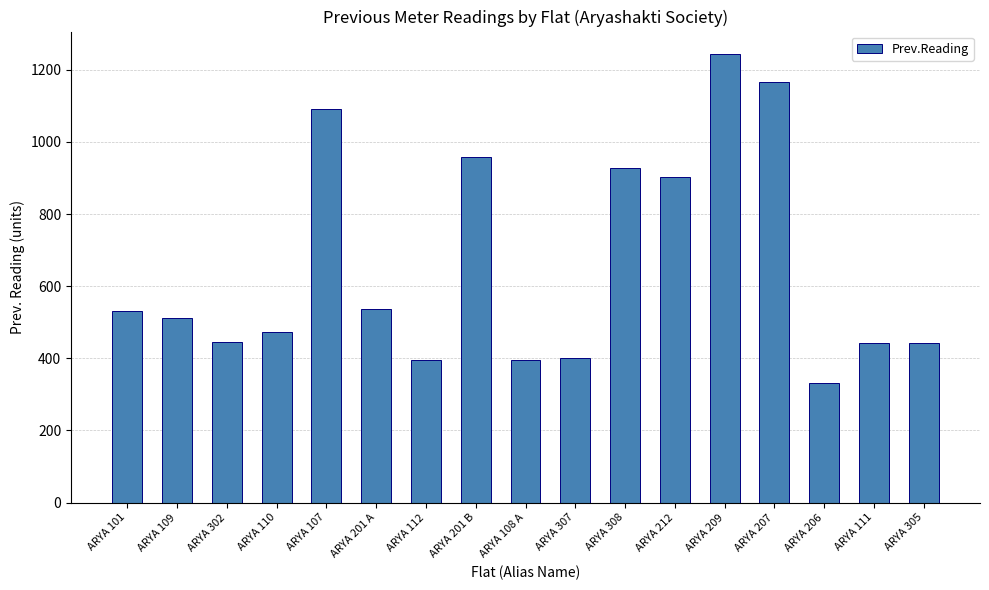

Read the value at ARYA 307.

401.8